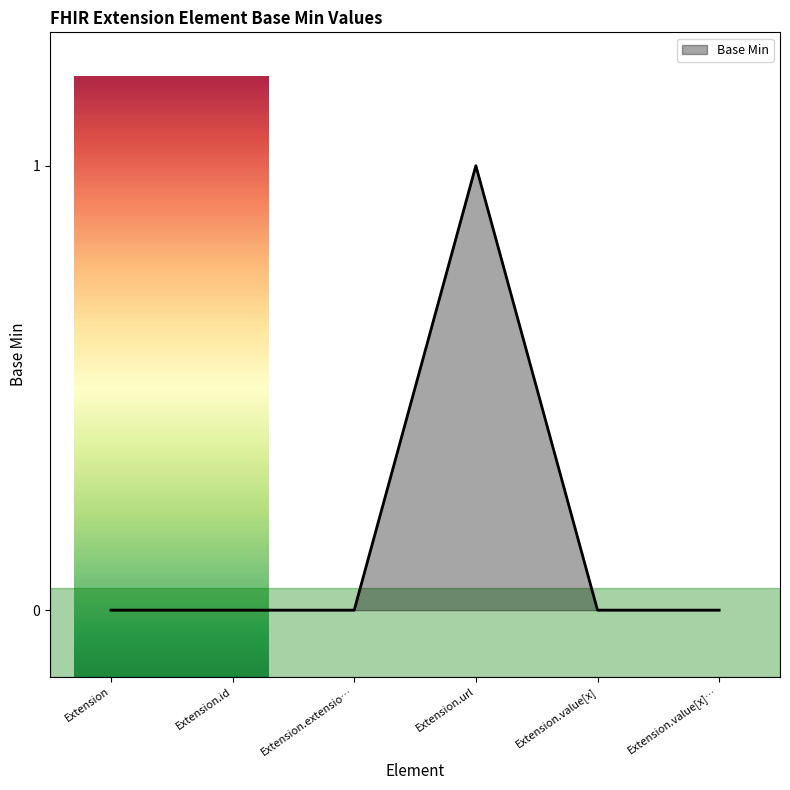

True or false: the data has more than 2 interior local peaks.

False